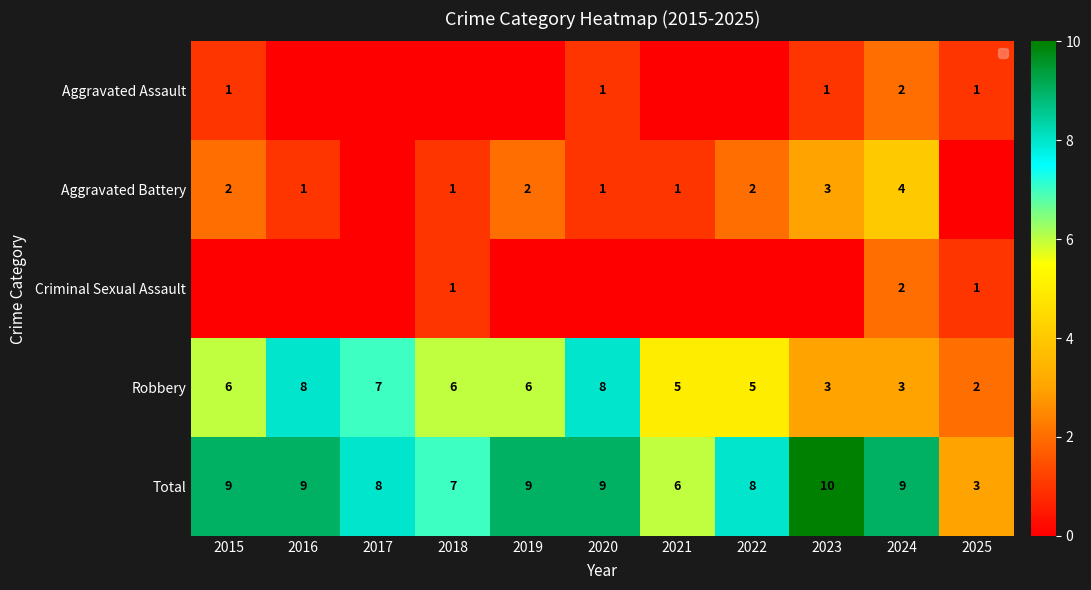

What is the maximum value for Total?

10